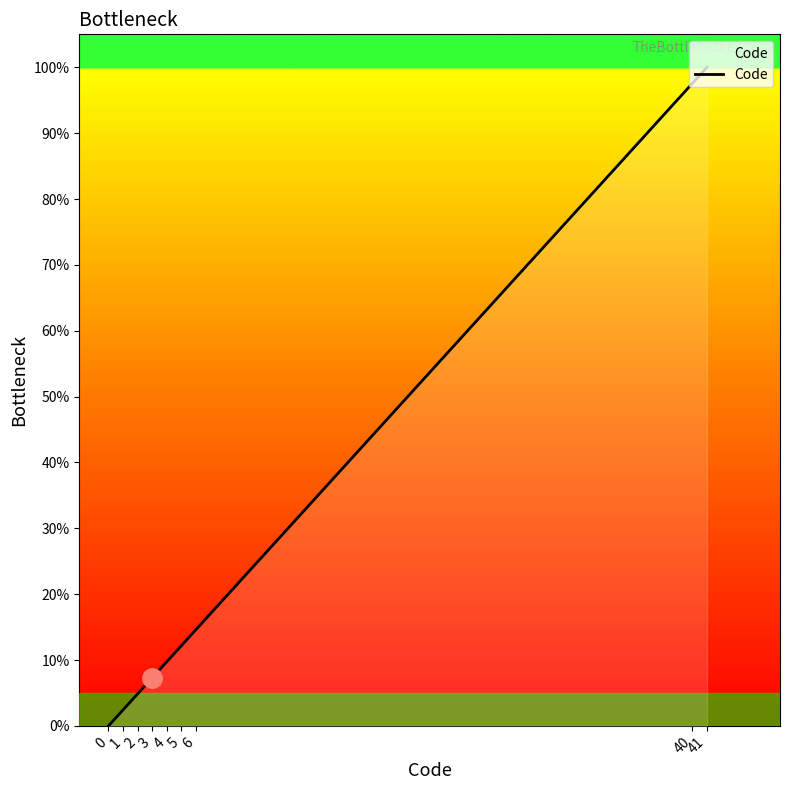

List the labels in order of value, smallest first.

0, 1, 2, 3, 4, 5, 6, 40, 41